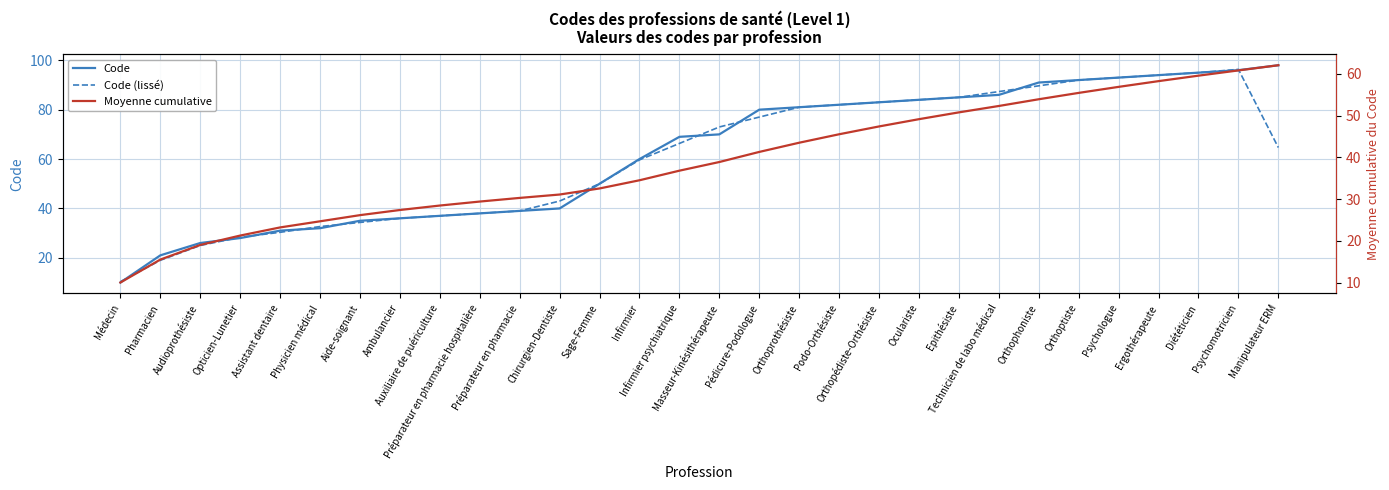

True or false: Code has more than 1 interior local peaks.

False